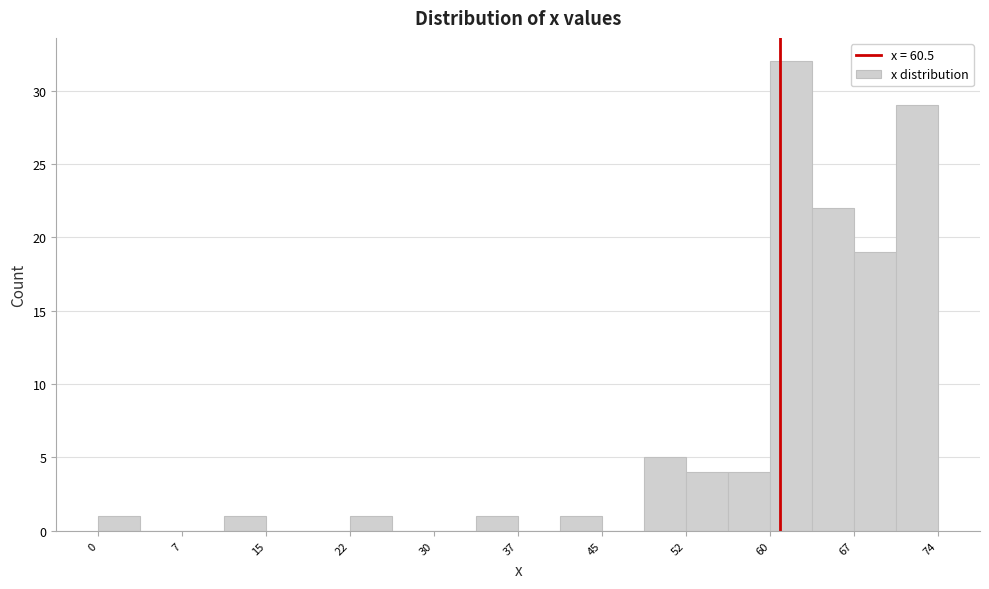

Around what value on the x-axis is the tallest bar? Give the approximate position of its centre, as read against the axis.

61